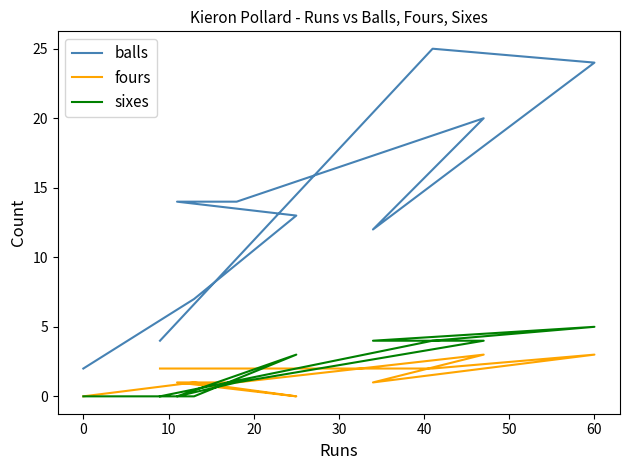

True or false: balls and sixes cross at least once.

False